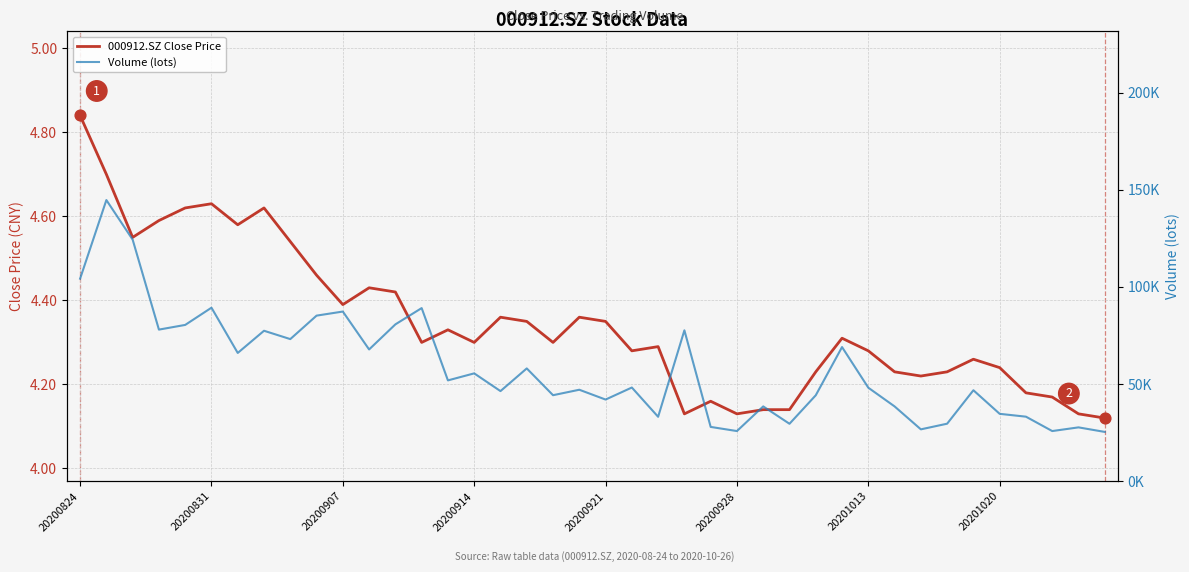

Which series has the widest spread of Y values?

Volume (lots)